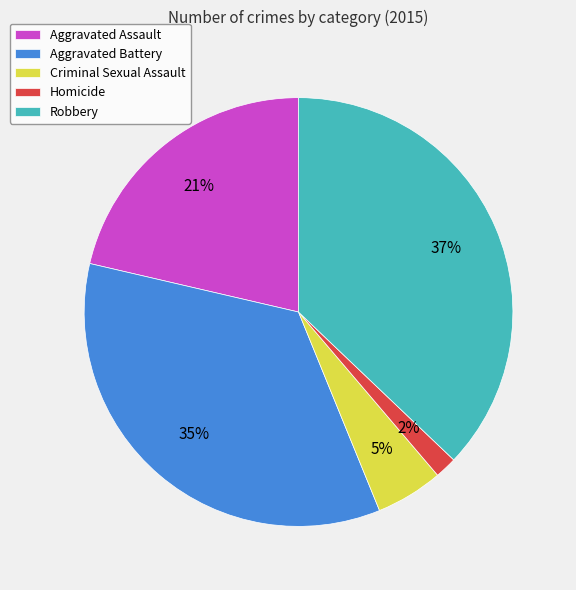

To the nearest percent, what portion does Robbery represent?

37%